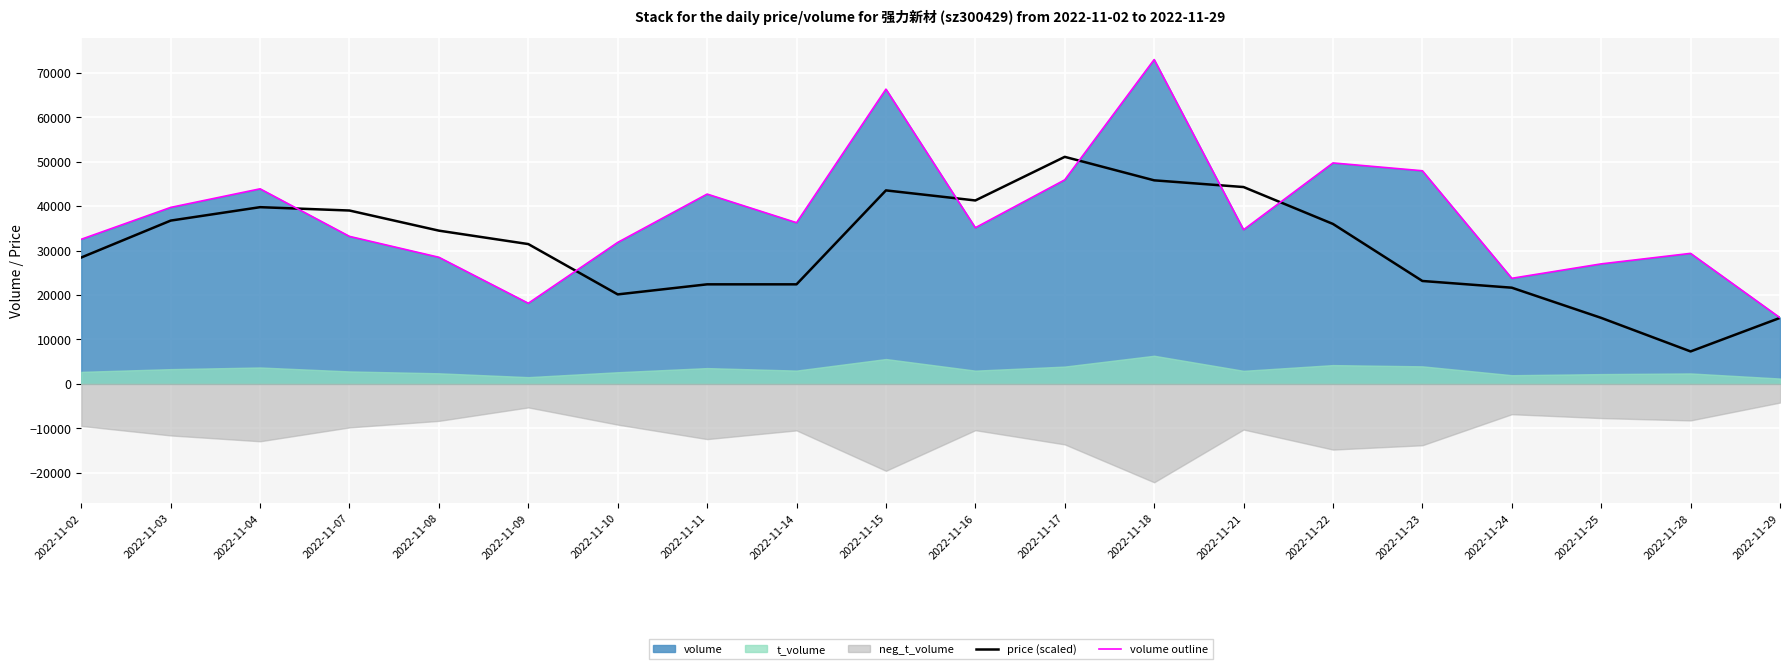

The value of price (scaled) at 2022-11-24 is 33212.4. True or false?

False